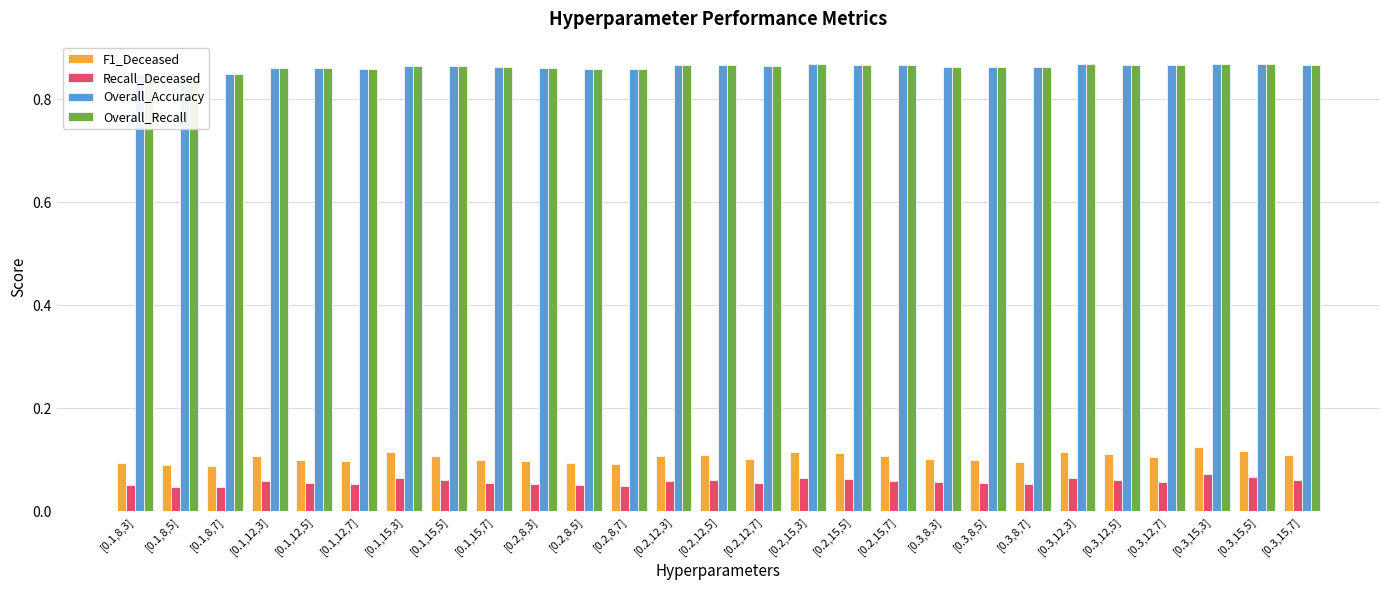

What is the sum of all Recall_Deceased values?

1.5